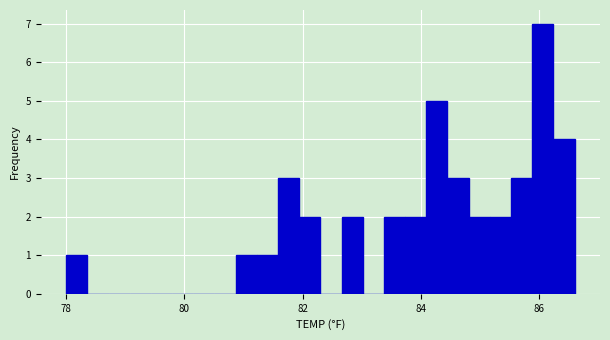

Around what value on the x-axis is the tallest bar? Give the approximate position of its centre, as read against the axis.

86.0